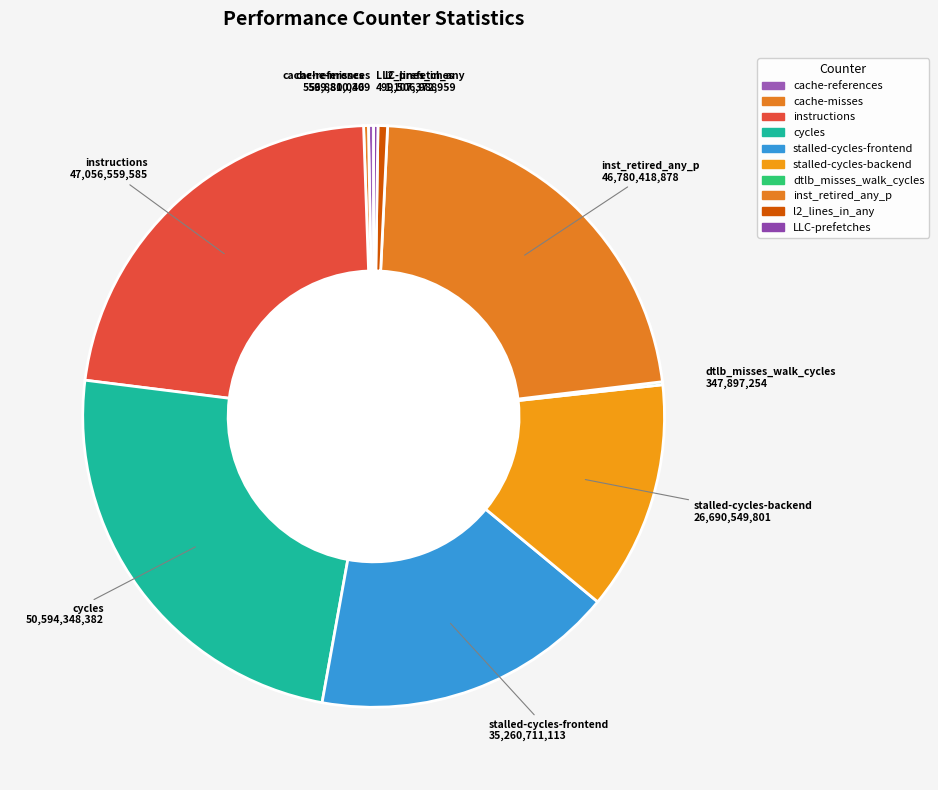

How many segments does this pie chart have?

10